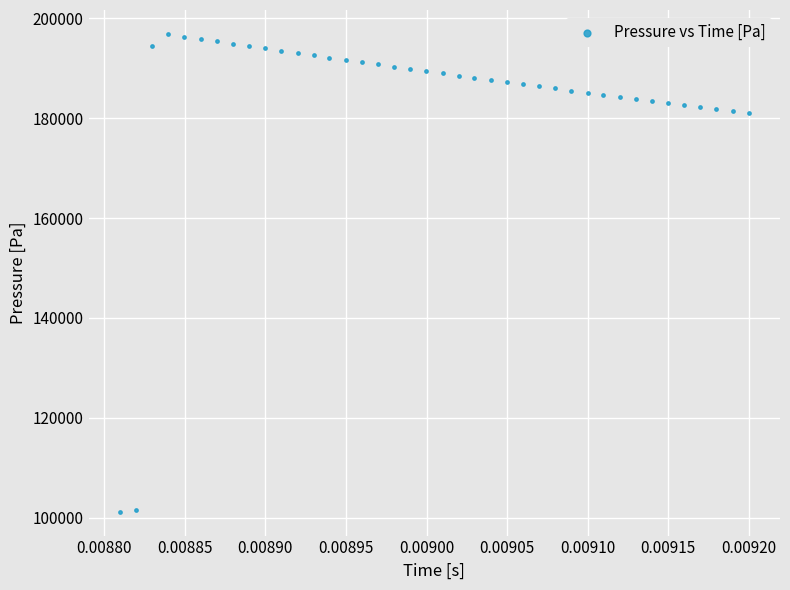

What is the range of Y values (max minus min)?

95694.4